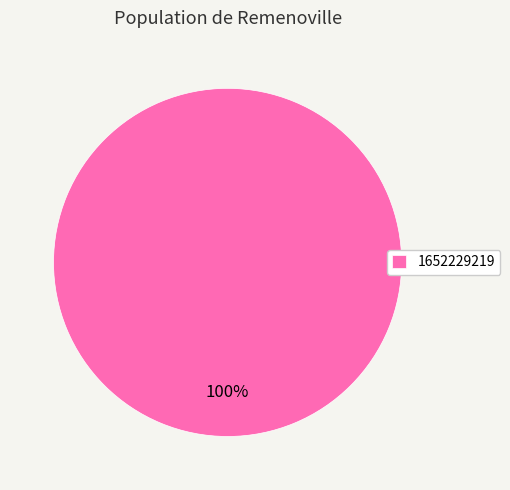

Count the number of slices in the pie.

1